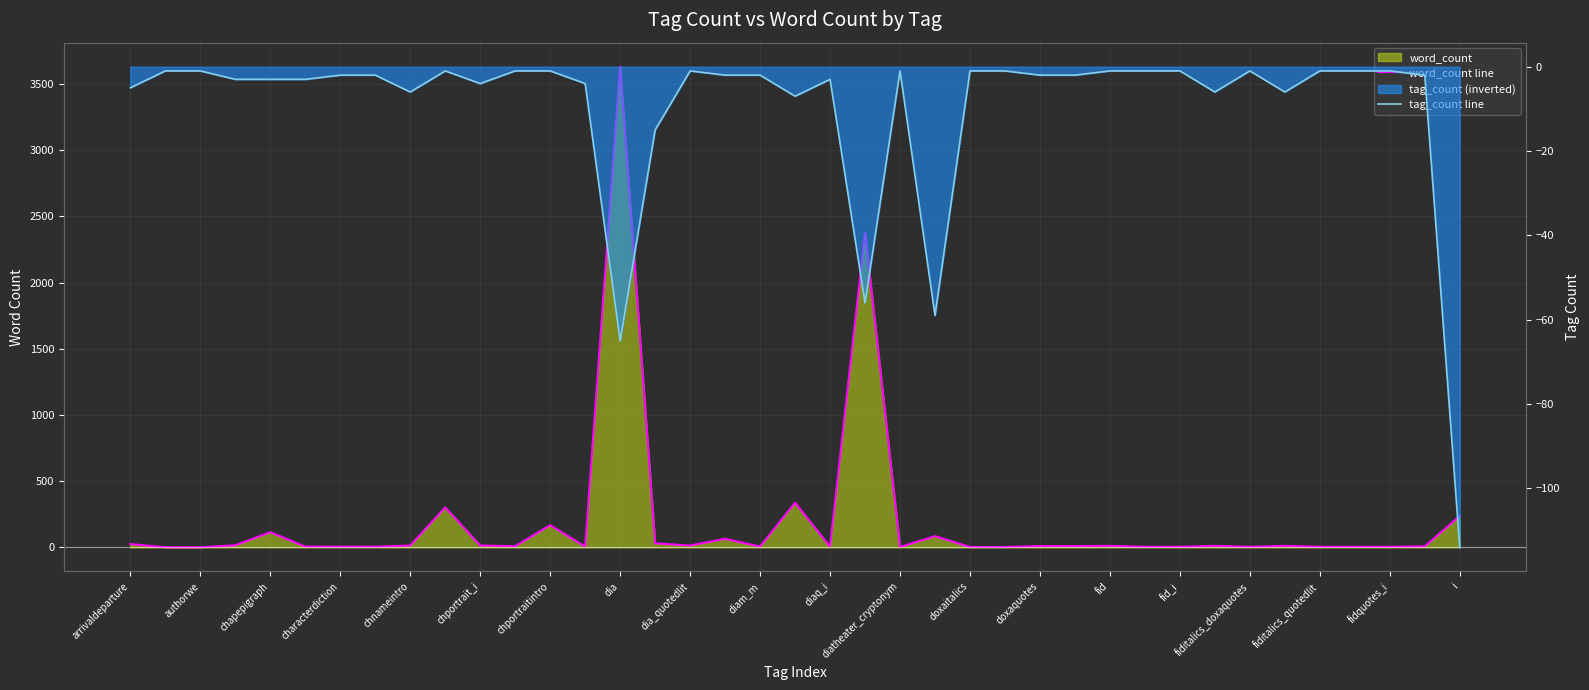

How many lines are shown in the chart?

2